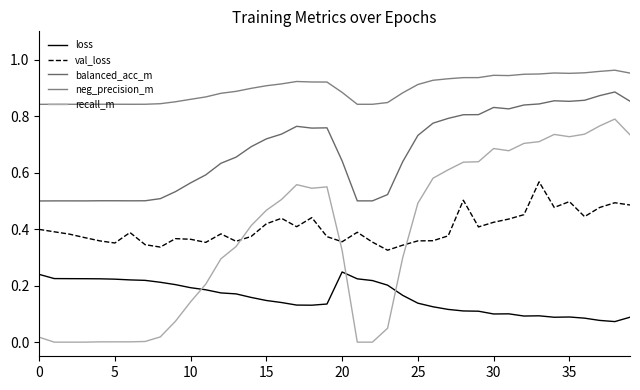

What is the label of the 27th point from the right?

13